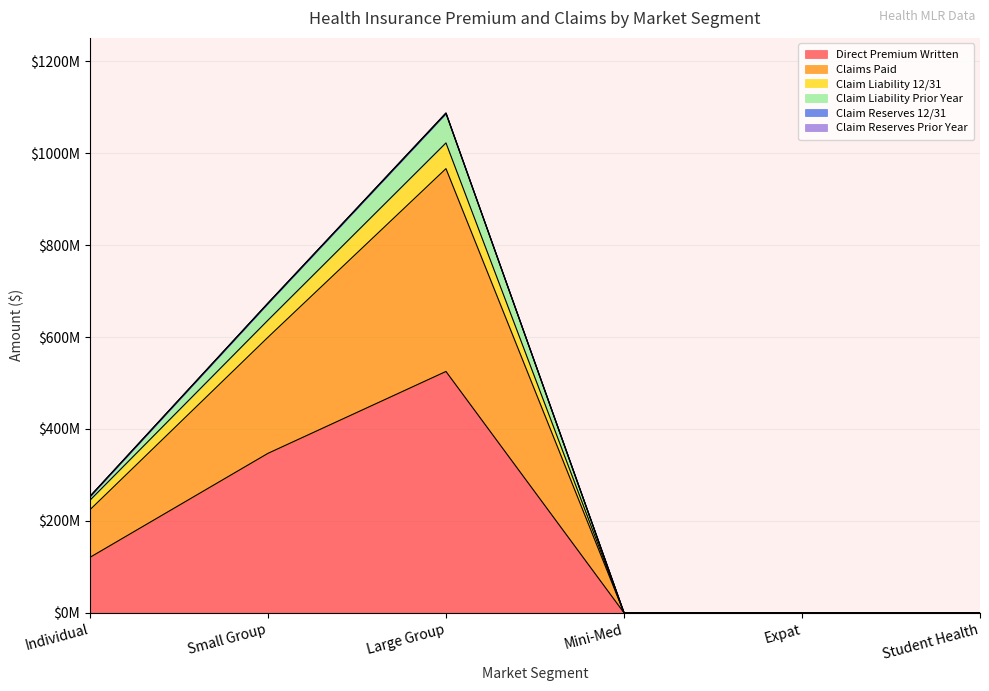

Where does the Claim Reserves 12/31 series first go above 253173988?

Individual